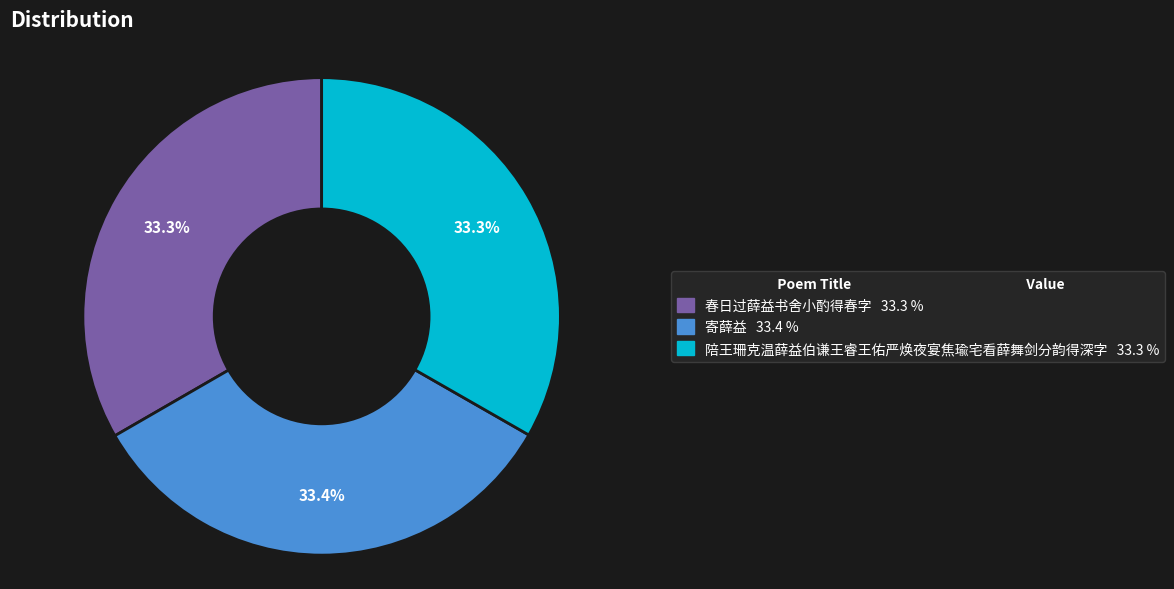

The 春日过薛益书舍小酌得春字 slice represents 24% of the pie. True or false?

False